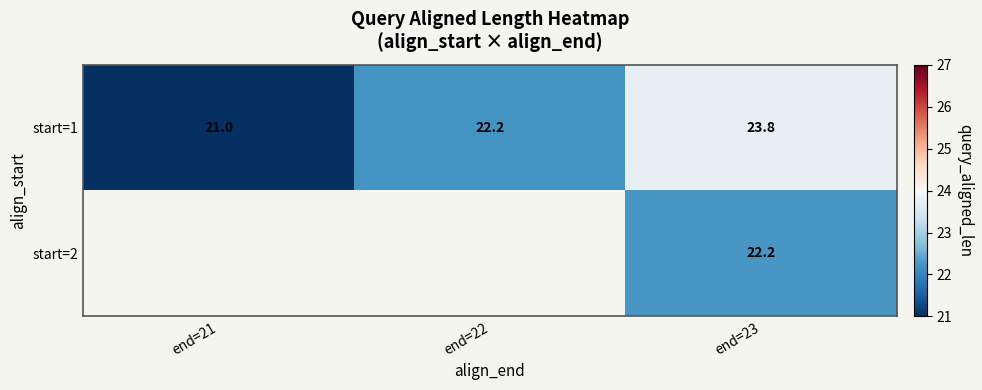

True or false: start=1 has a value of 8.4 at end=21.

False